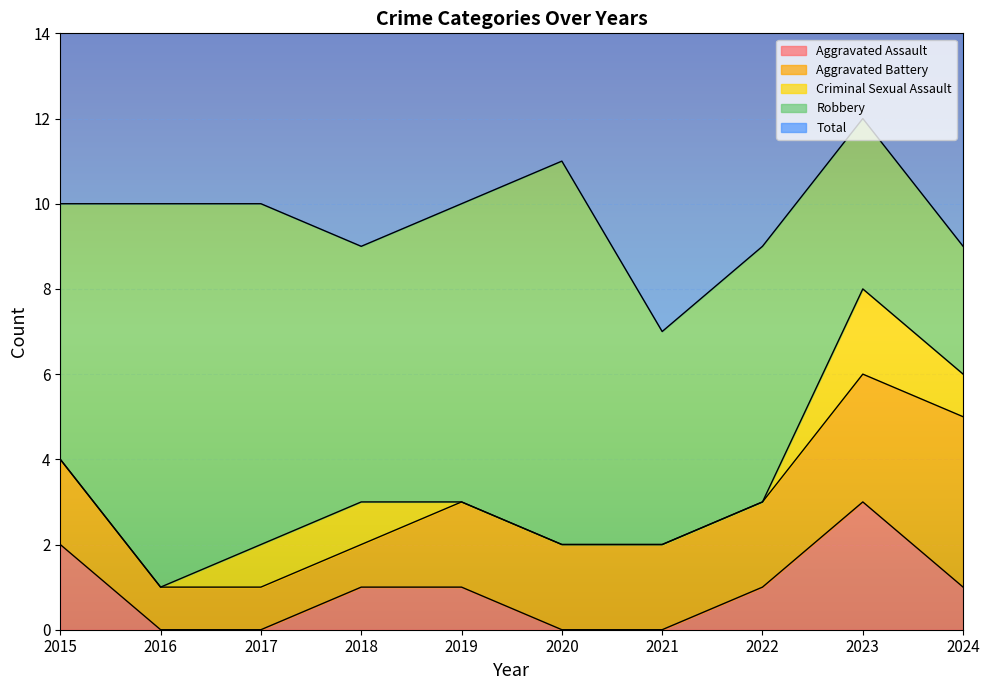

In Total, how many points are higher than both neighbors (excluding endpoints)?

2